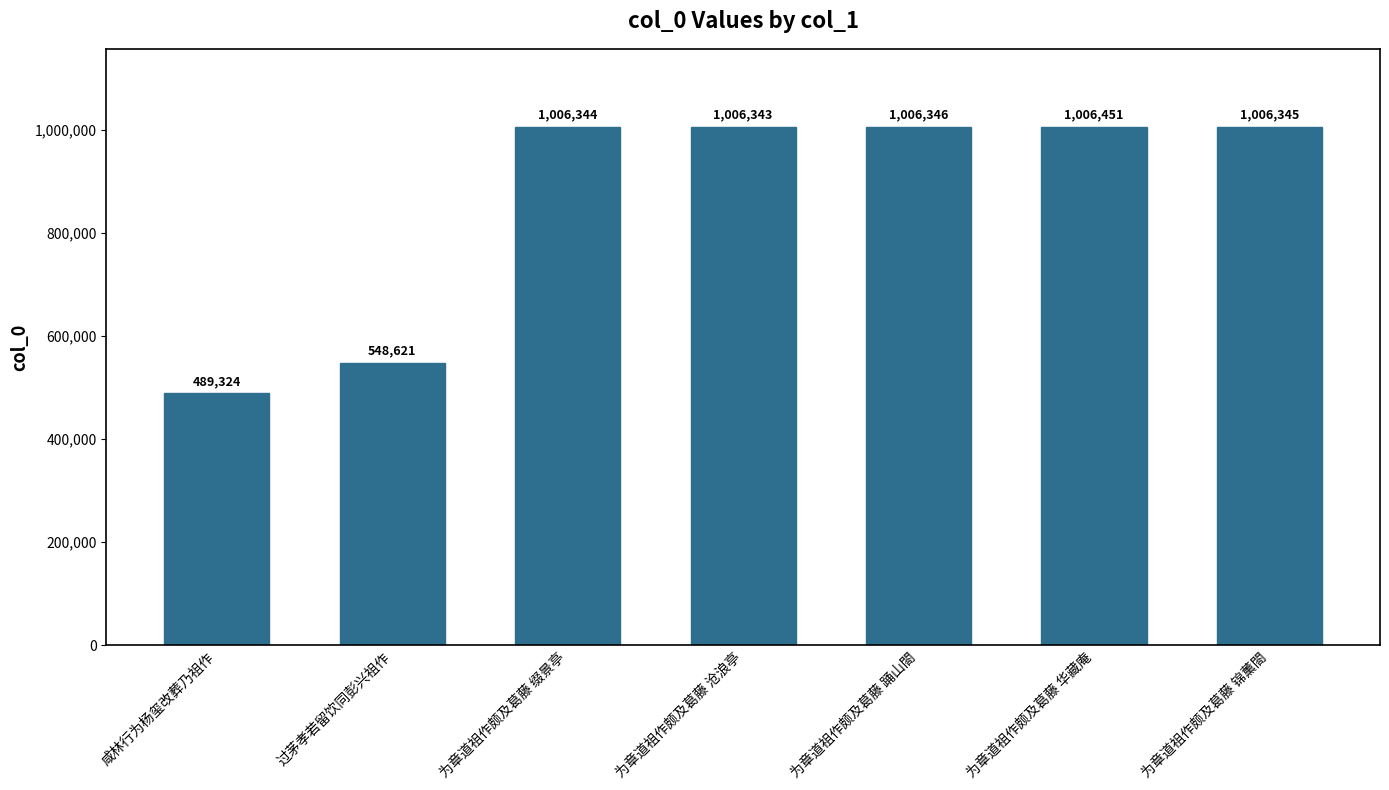

What is the sum of the values at 为章道祖作颇及葛藤 缀景亭 and 过茅孝若留饮同彭兴祖作?

1554965